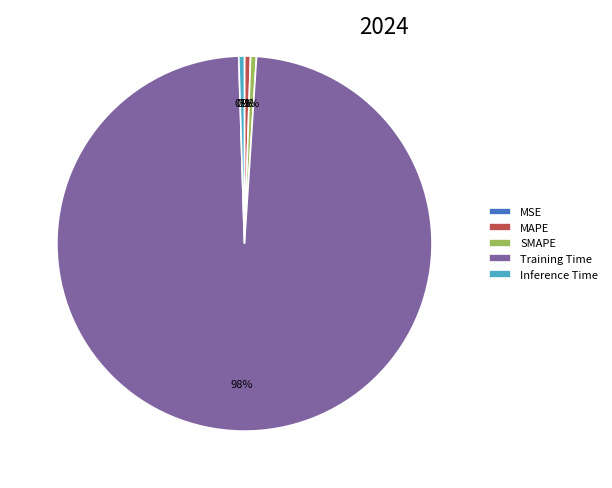

The SMAPE slice represents 1% of the pie. True or false?

True